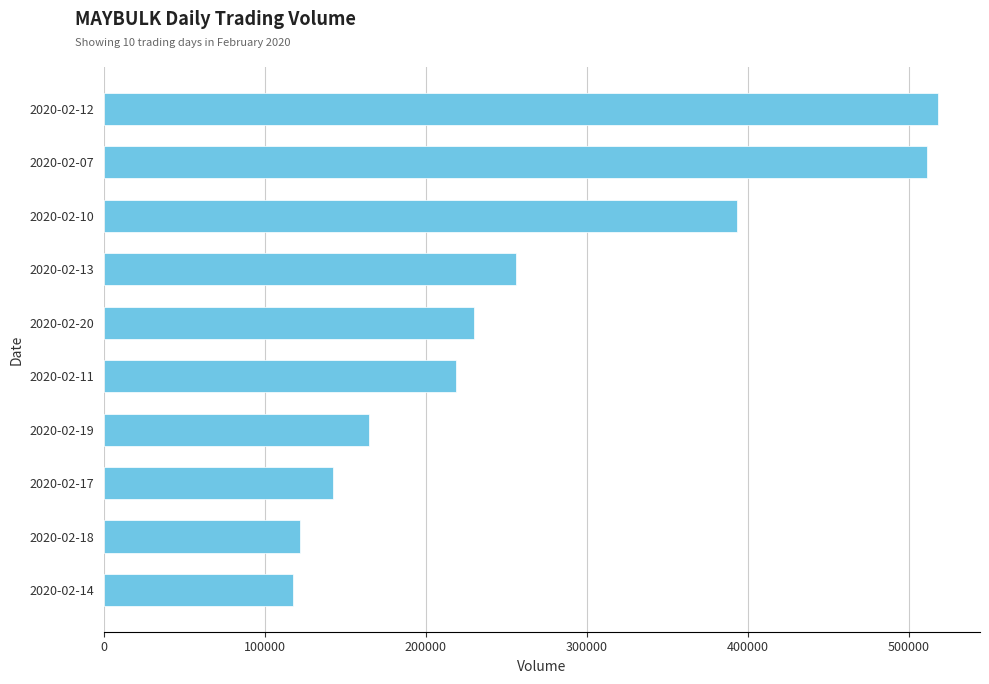

How many values are below 229800?

5